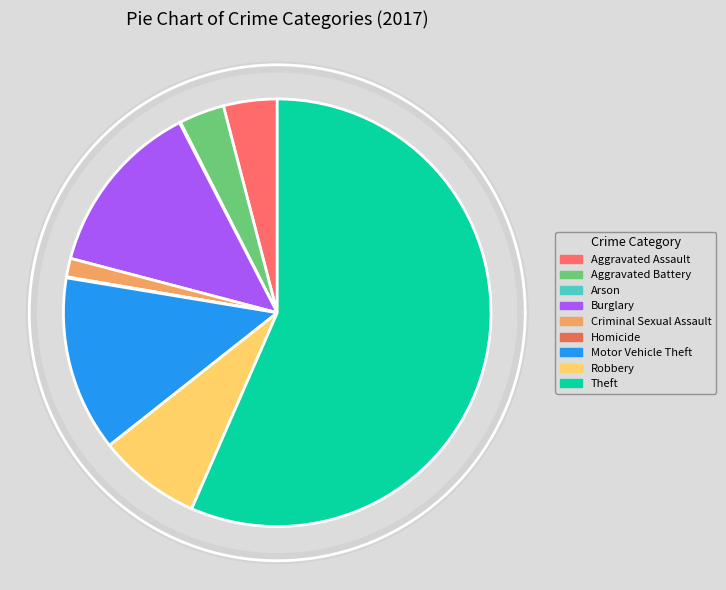

Is there any slice that represents more than half of the pie?

Yes